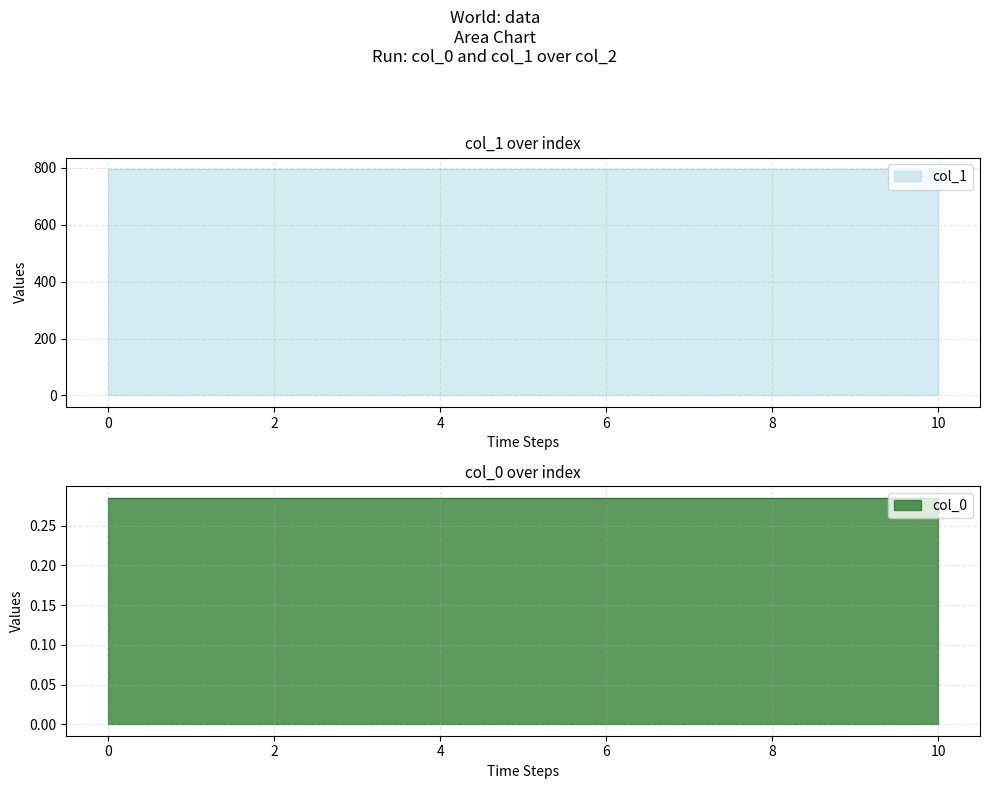

Reading right to left, extract all data points from this chart.

col_0: 0.3	0.3	0.3	0.3	0.3	0.3	0.3	0.3	0.3	0.3	0.3
col_1: 796.0	796.0	796.0	796.0	796.0	796.0	796.0	796.0	796.0	796.0	796.0